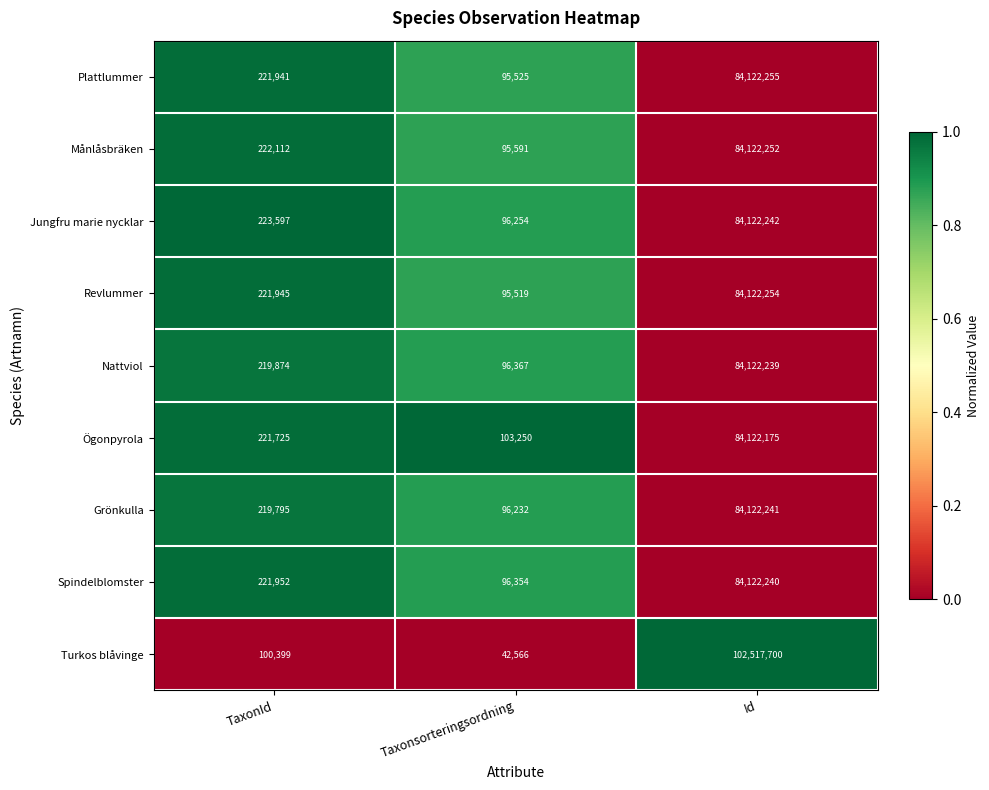

List the series in order of their peak value, highest first.

Turkos blåvinge, Plattlummer, Revlummer, Månlåsbräken, Jungfru marie nycklar, Grönkulla, Spindelblomster, Nattviol, Ögonpyrola